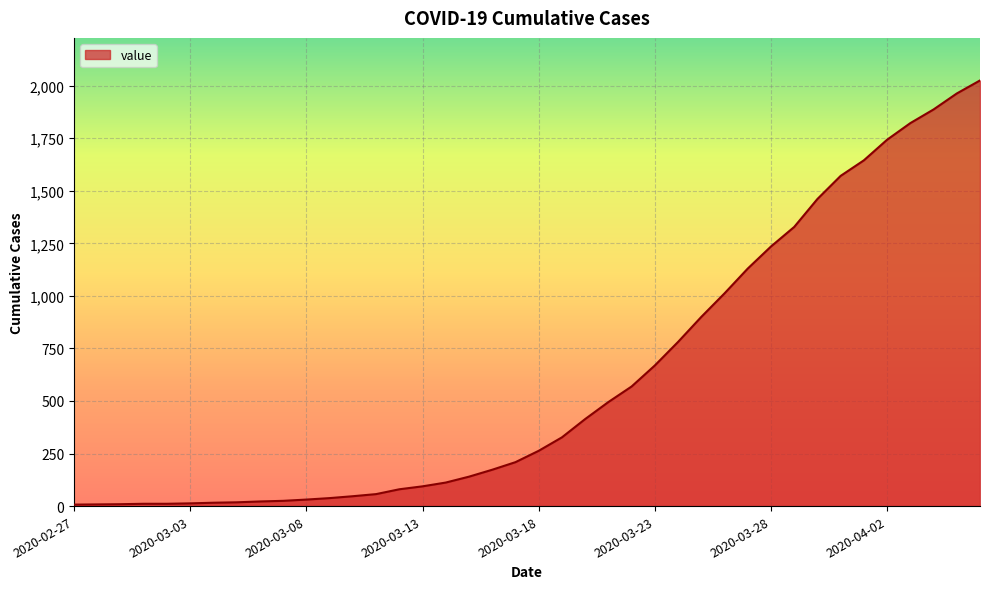

How many lines are shown in the chart?

1